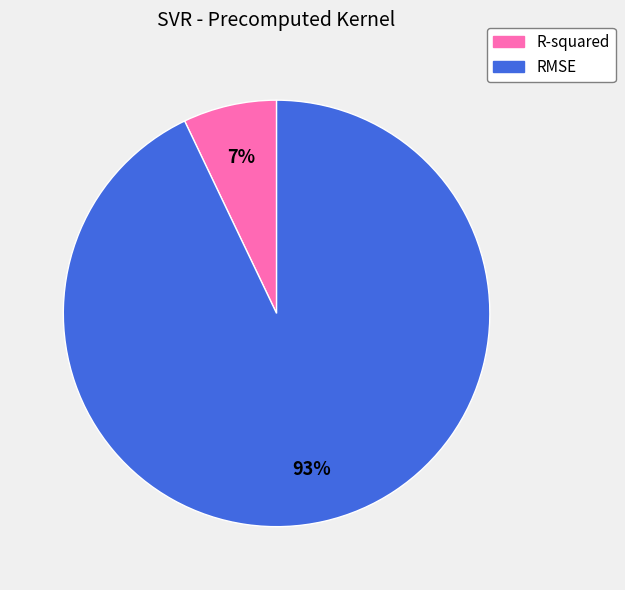

The R-squared slice represents 1% of the pie. True or false?

False